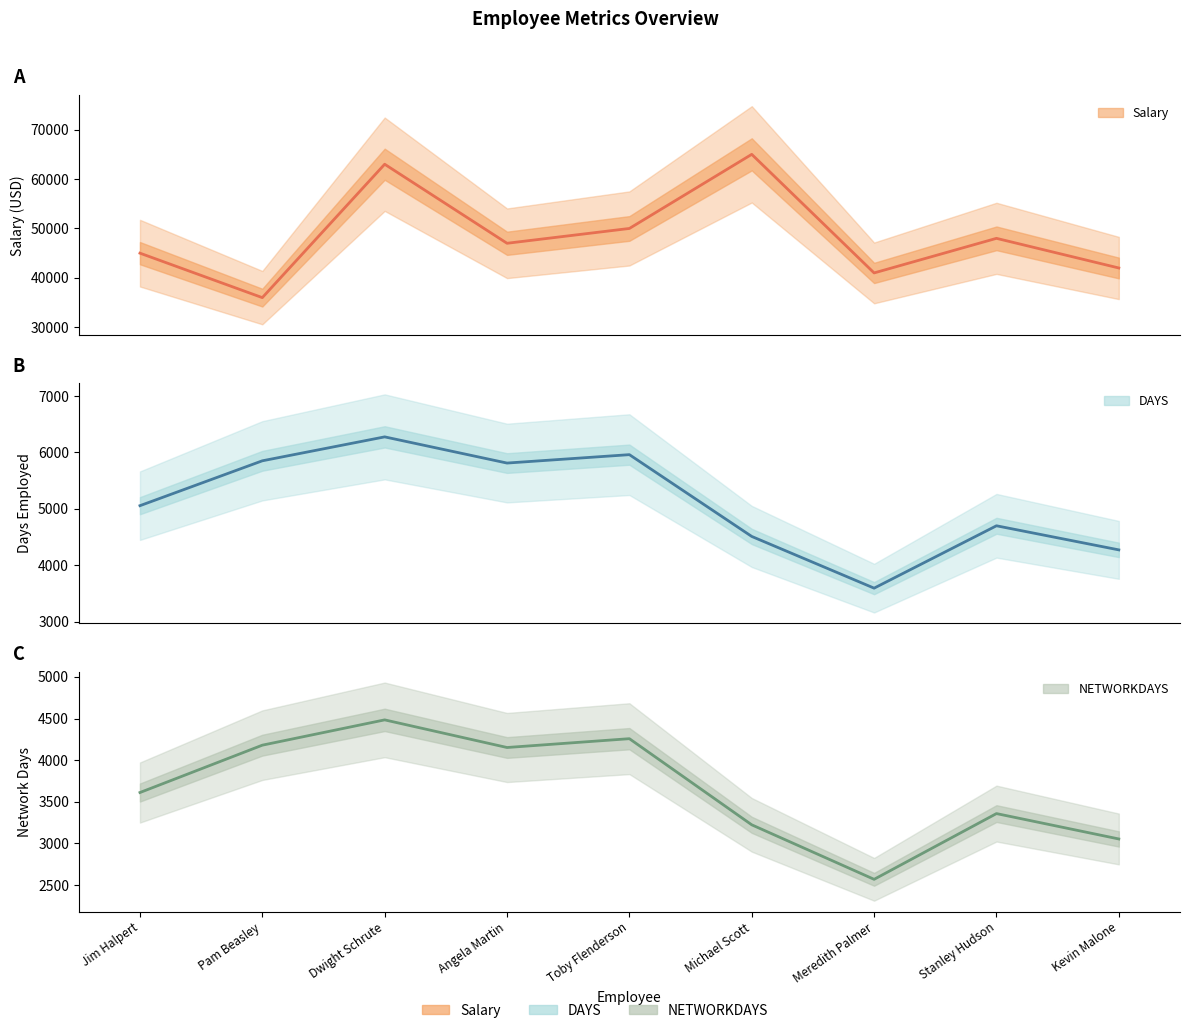

What is the approximate value of DAYS at Stanley Hudson, to the nearest 10?

4700